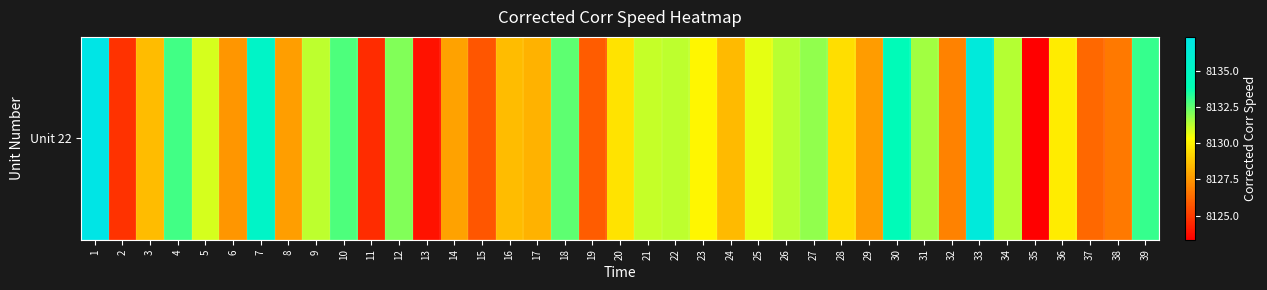

True or false: the data shows 8127.5 at 6.

True